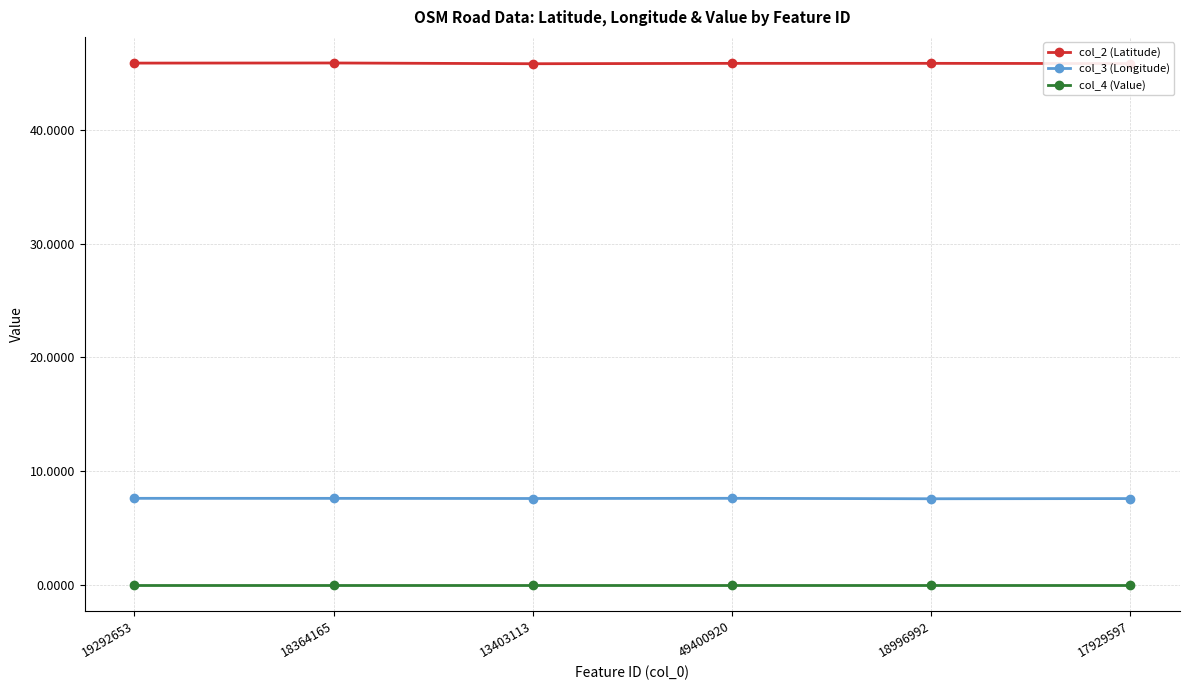

Count the number of categories in the chart.

6